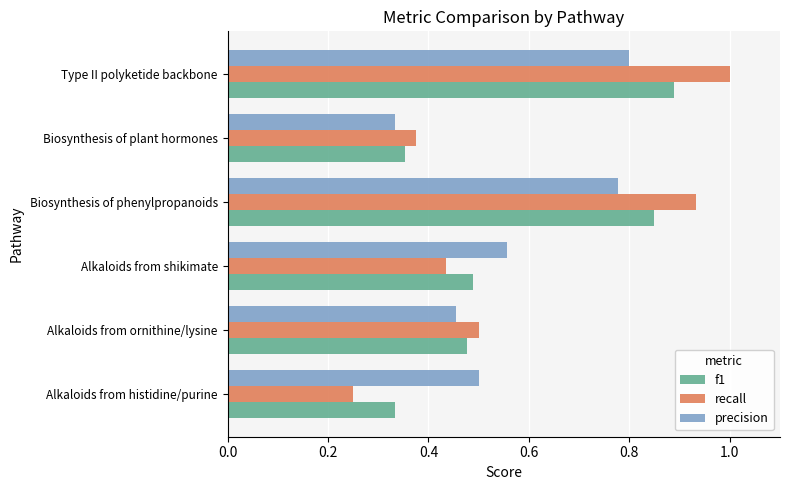

The value of precision at Alkaloids from histidine/purine is 0.3. True or false?

False